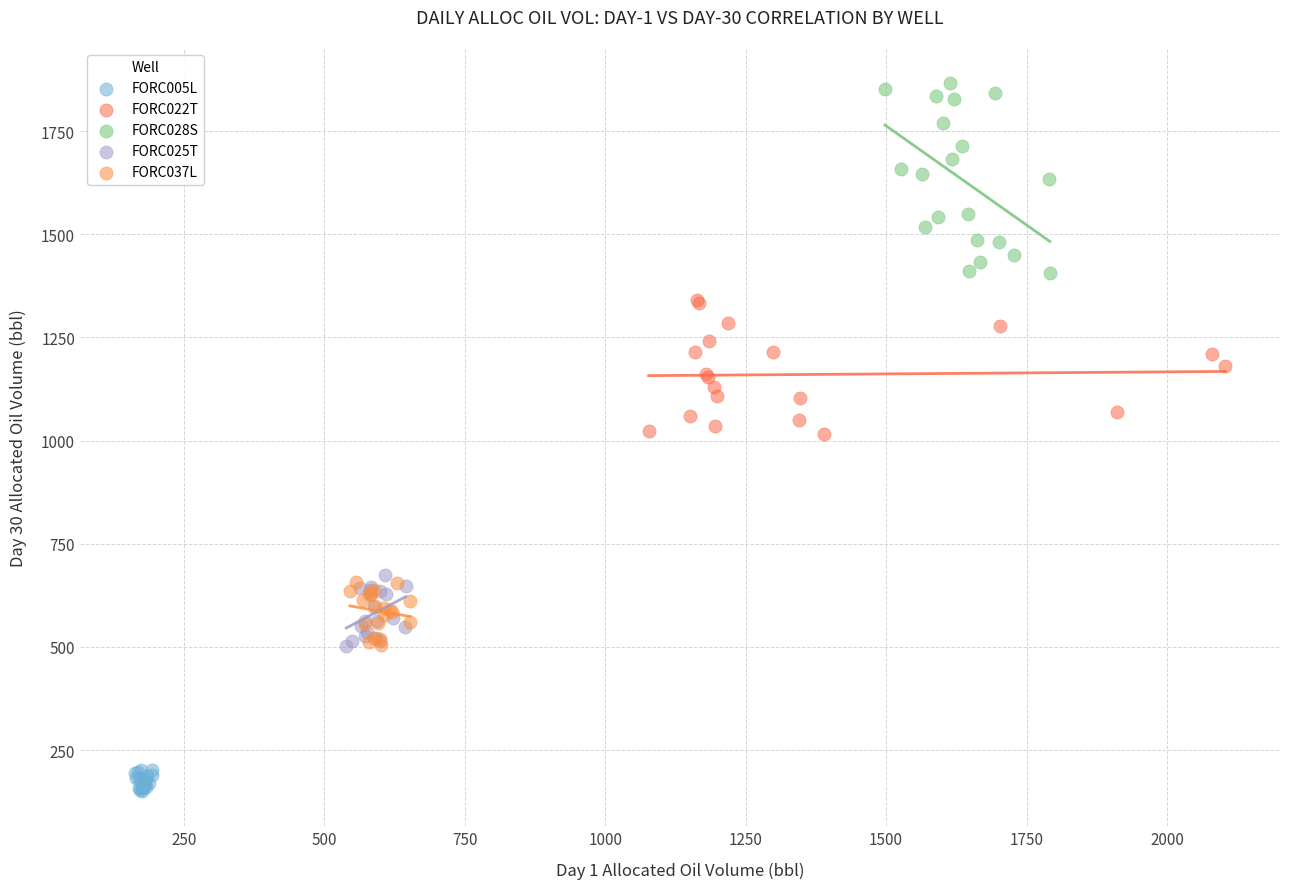

Which series contains the highest Y value?

FORC028S